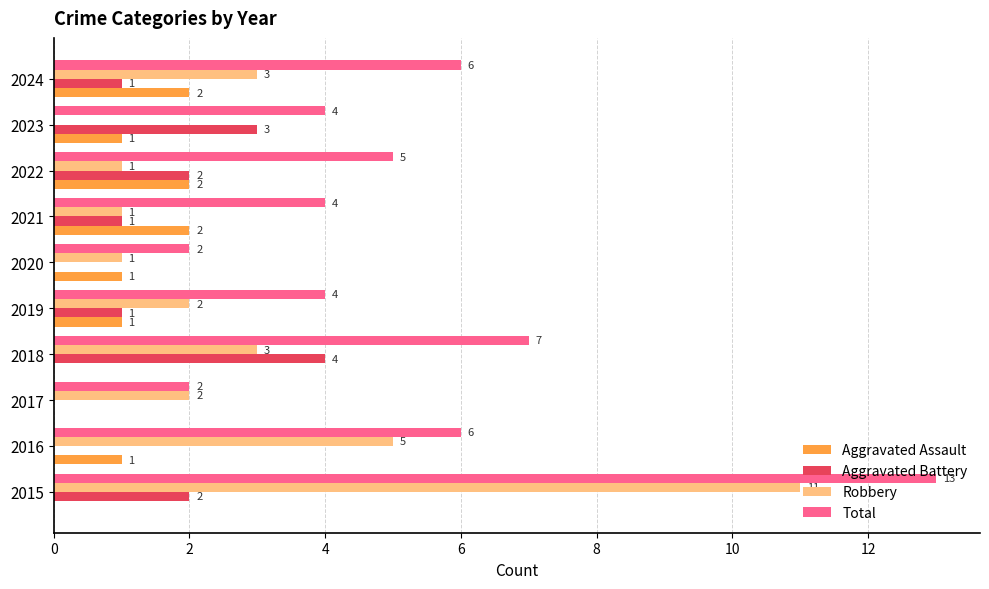

What is the highest value of the Aggravated Assault series?

2